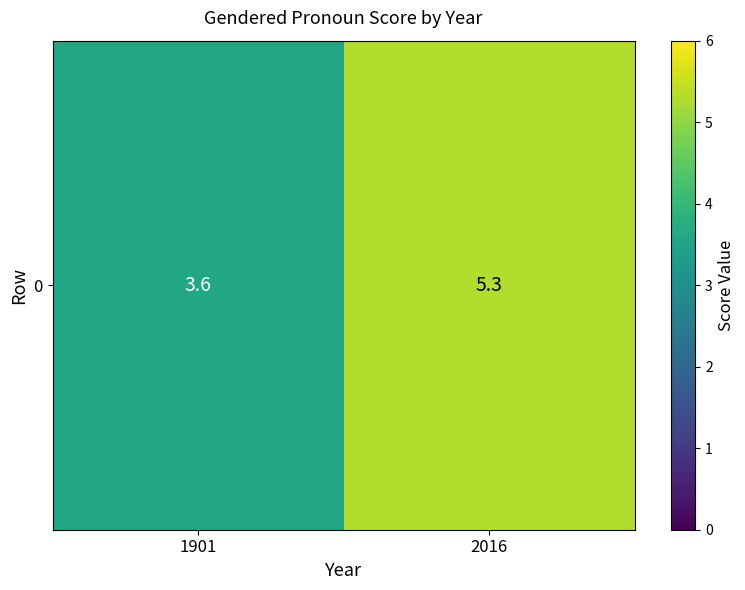

Rank the categories by value from highest to lowest.

2016, 1901